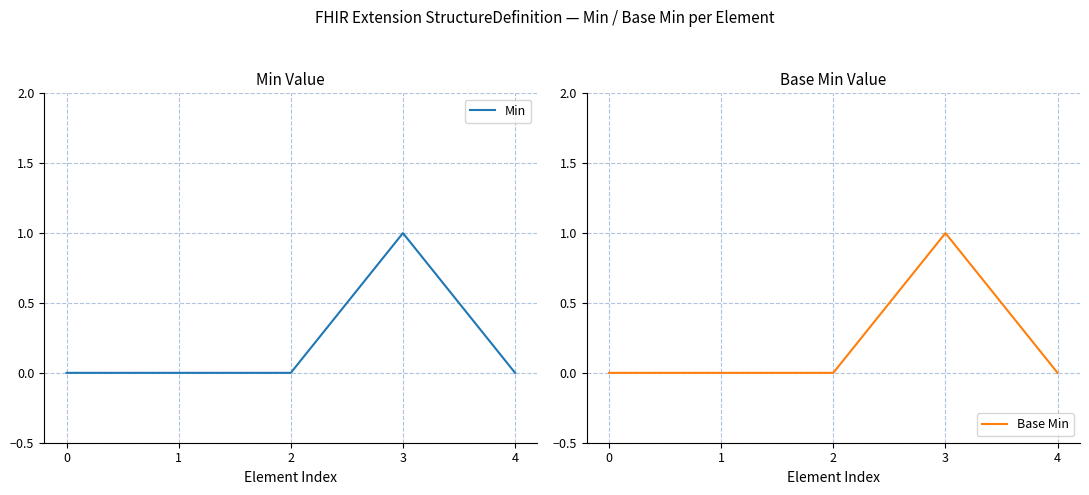

True or false: Min and Base Min intersect in this chart.

False